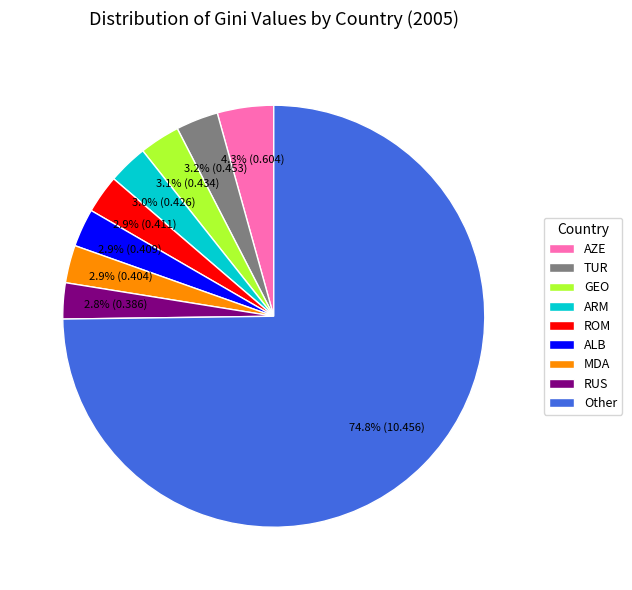

What is the largest slice in the pie chart?

Other